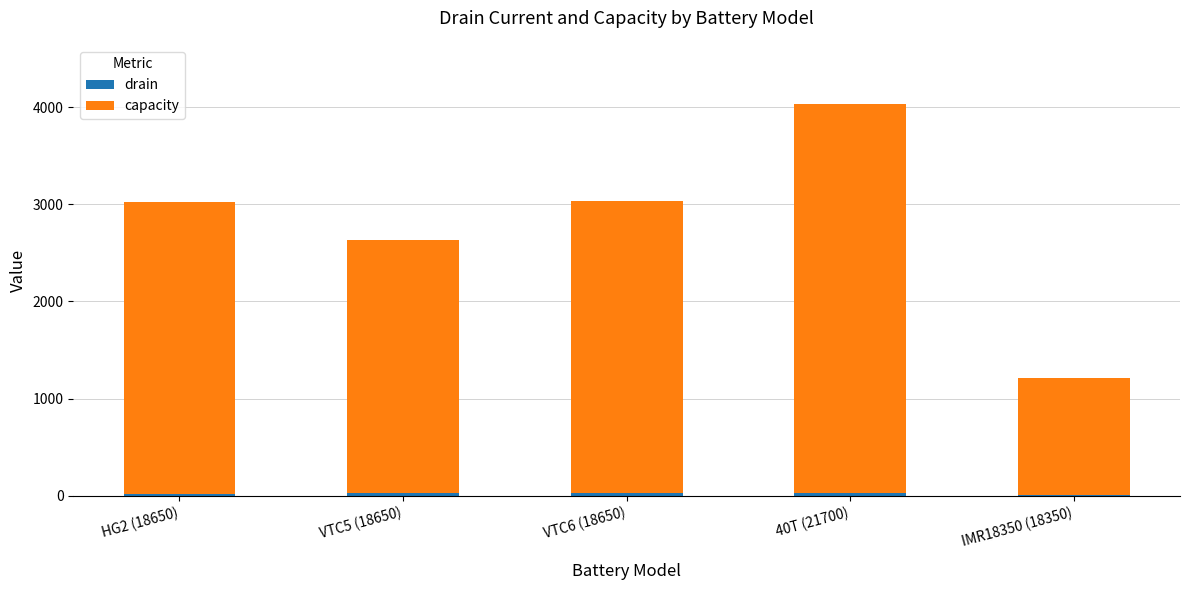

Are the bars grouped side by side (vs. stacked)?

No